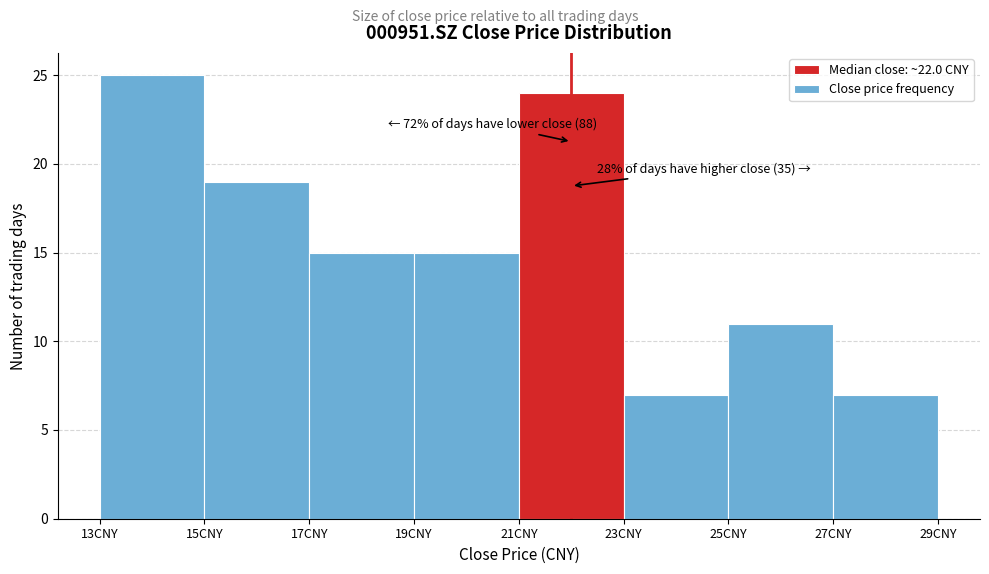

Over which range of the x-axis is the bar tallest?

13 to 15